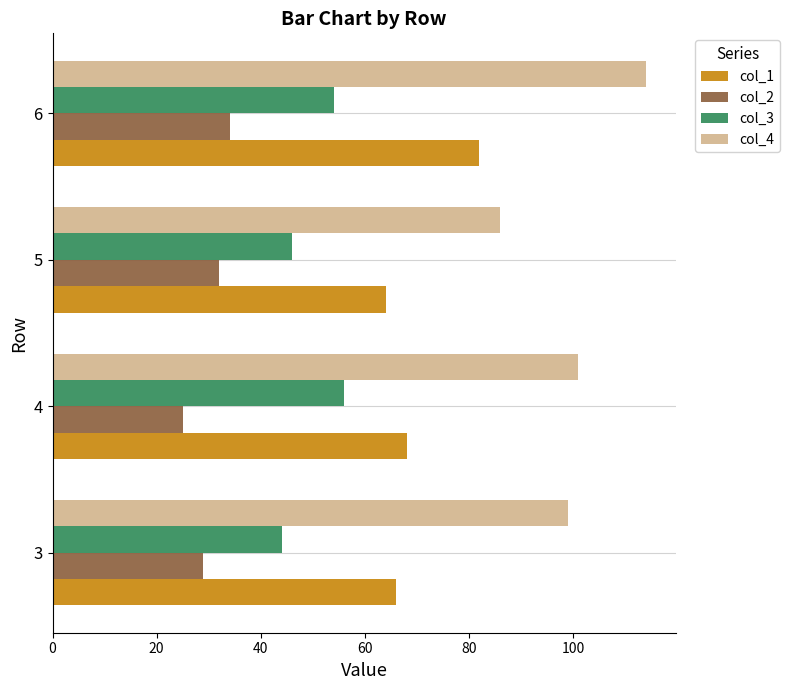

List the series in order of their peak value, lowest first.

col_2, col_3, col_1, col_4